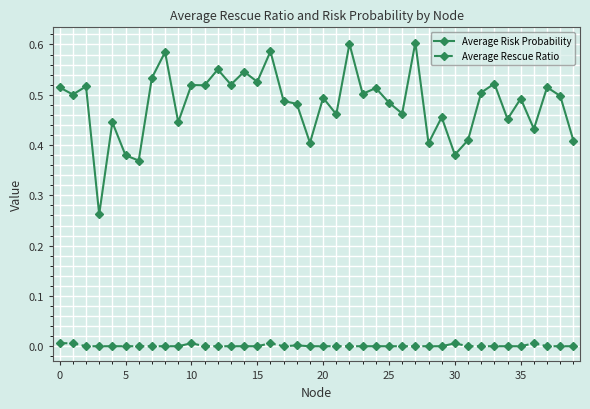

Which series has the largest total across all categories?

Average Risk Probability